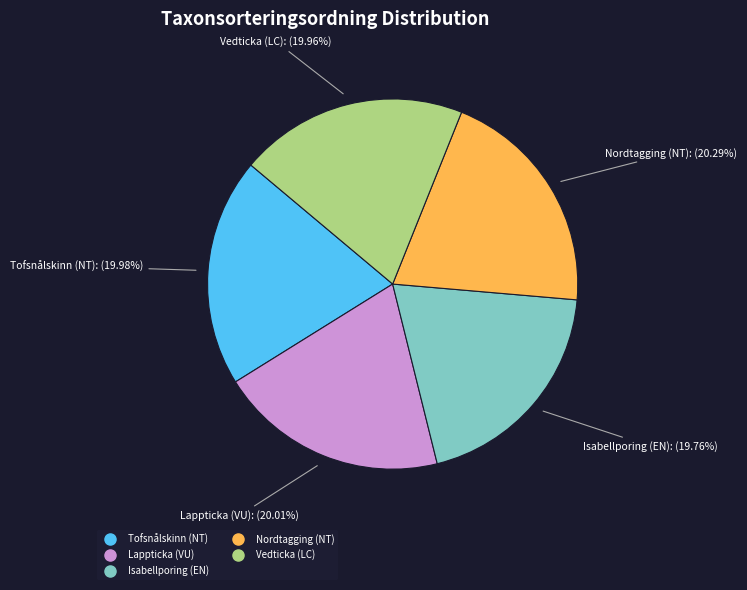

Approximately how many times larger is the value at Vedticka (LC) compared to Isabellporing (EN)?

1.0